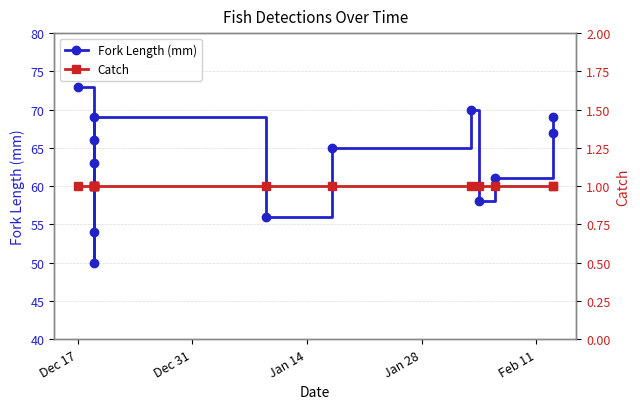

Rank the series by their maximum value, from highest to lowest.

Fork Length (mm), Catch